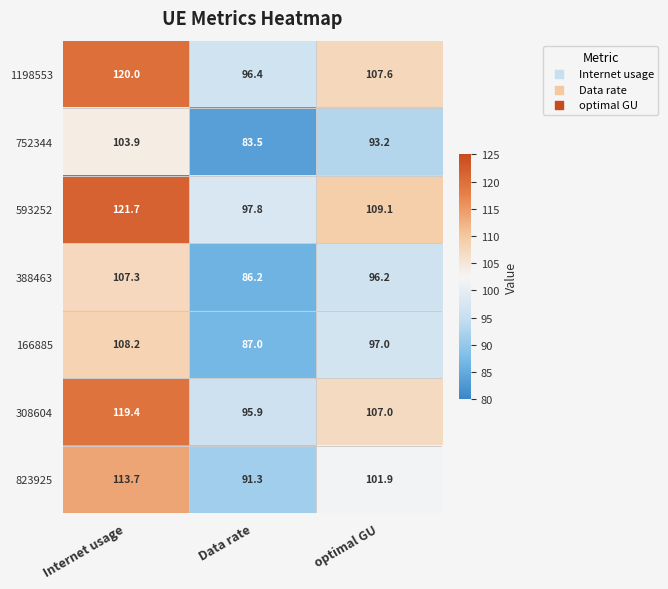

At which category is the sum across all series the highest?

Internet usage